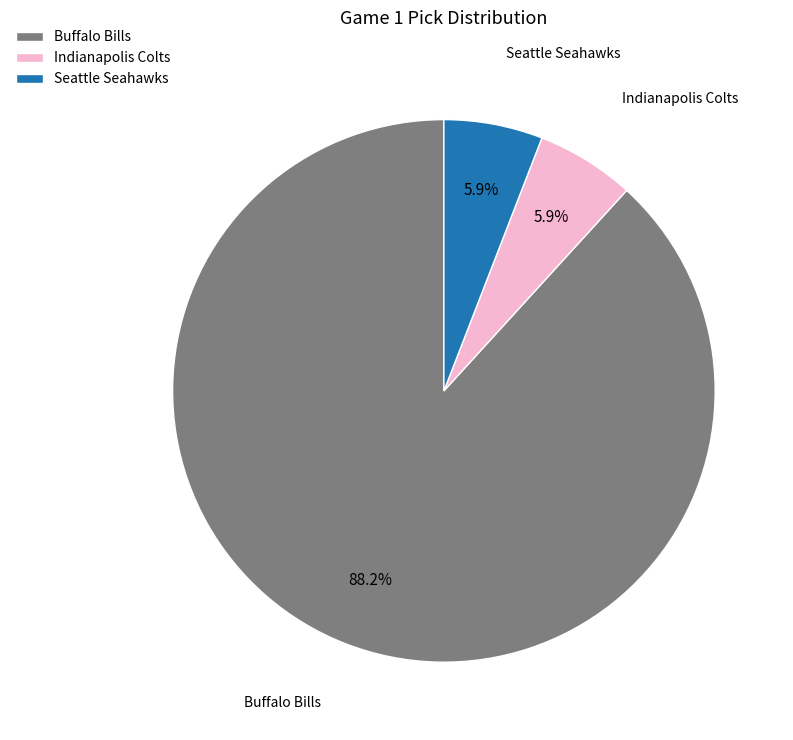

What percentage is the Indianapolis Colts slice, to the nearest percent?

6%